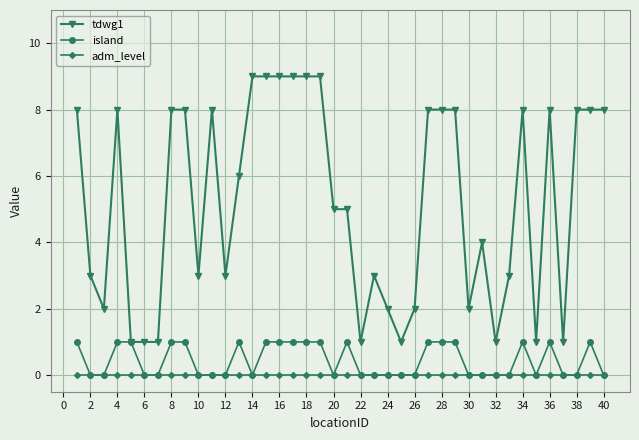

Which series has the widest spread of values?

tdwg1